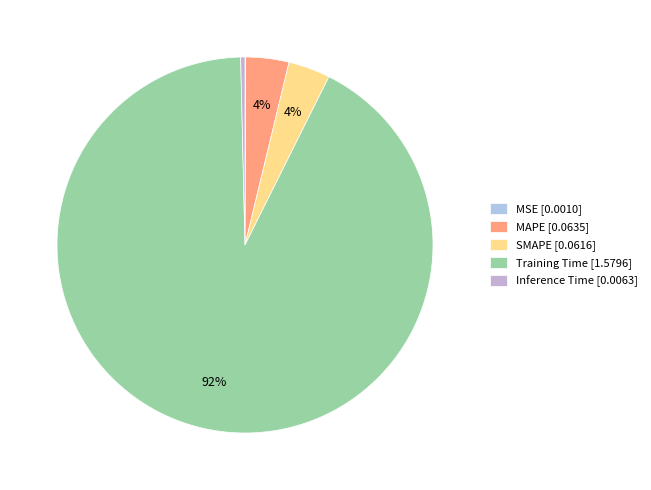

How many segments does this pie chart have?

5